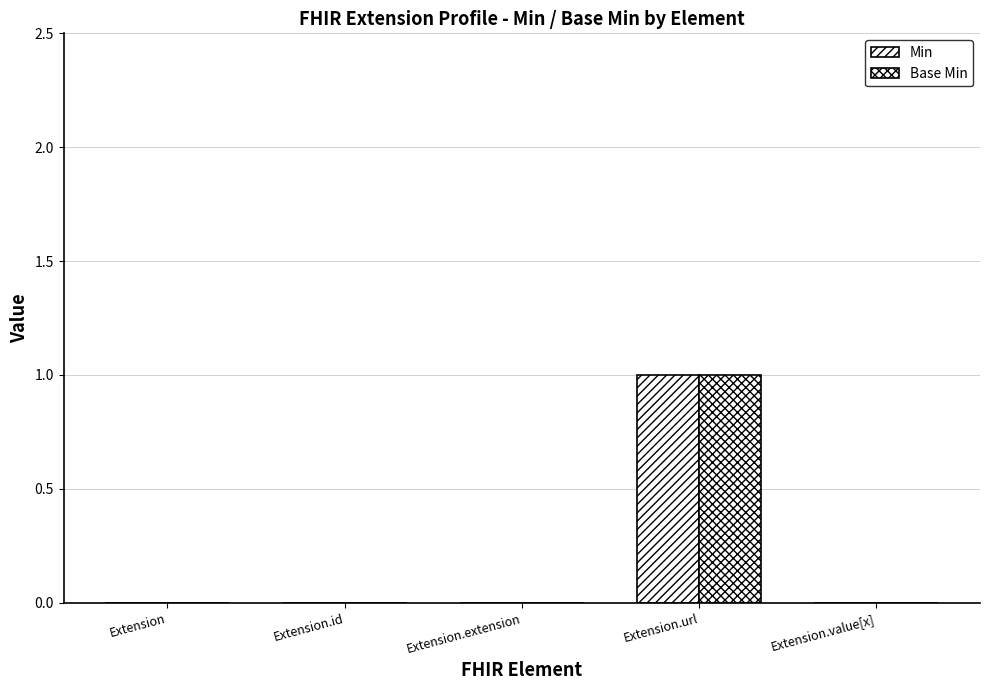

What is the value of the Base Min bar at the 4th from the left?

1